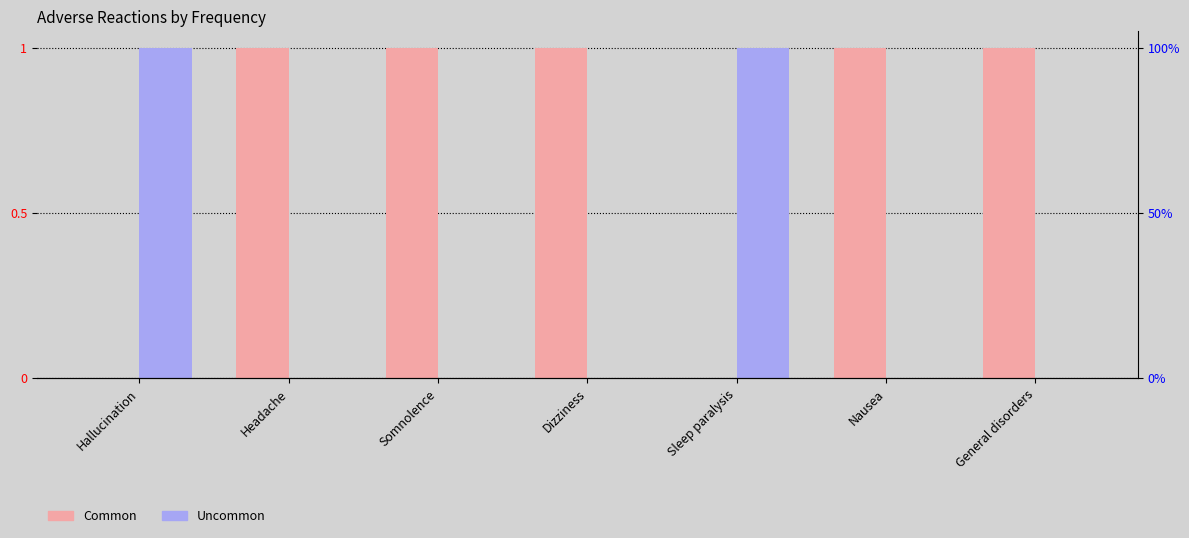

What is the total value across all series at Nausea?

1